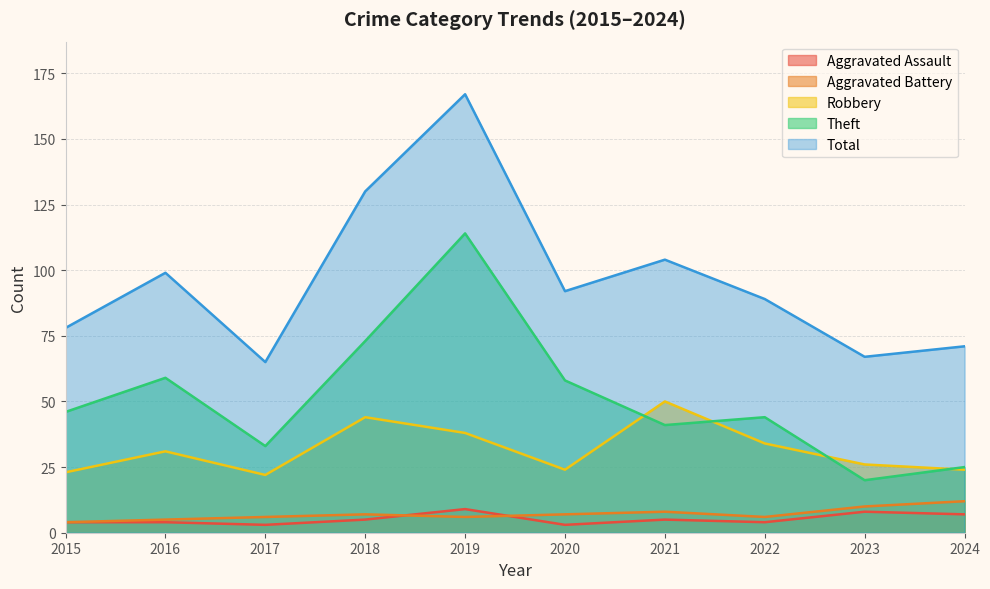

True or false: Aggravated Battery has a value of 10 at 2017.

False